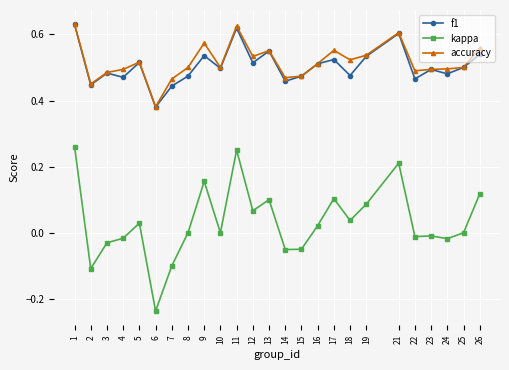

What are all the series names shown in the legend?

f1, kappa, accuracy